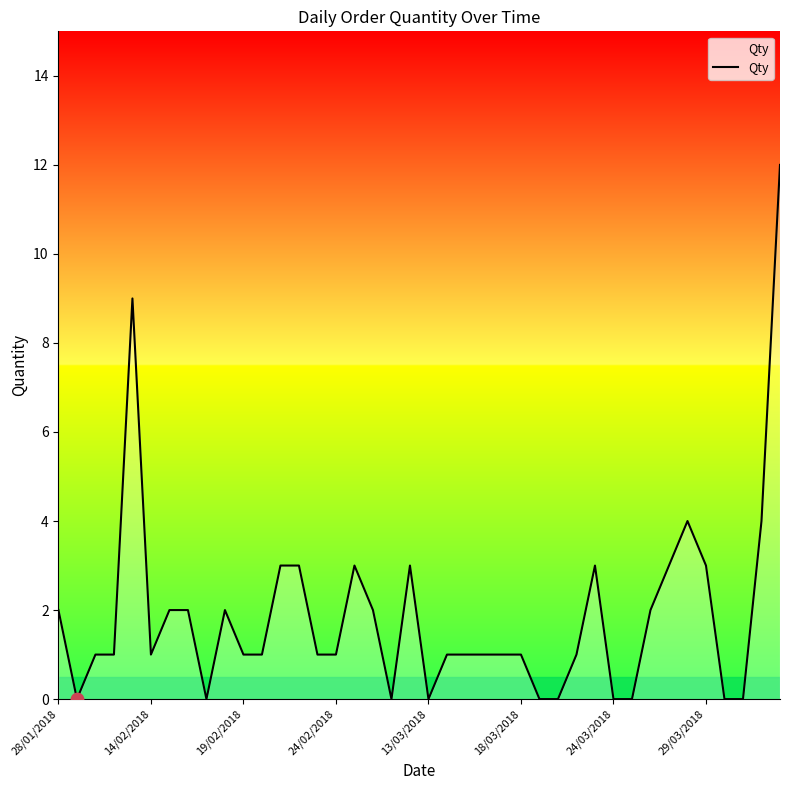

What is the greatest value displayed?

12